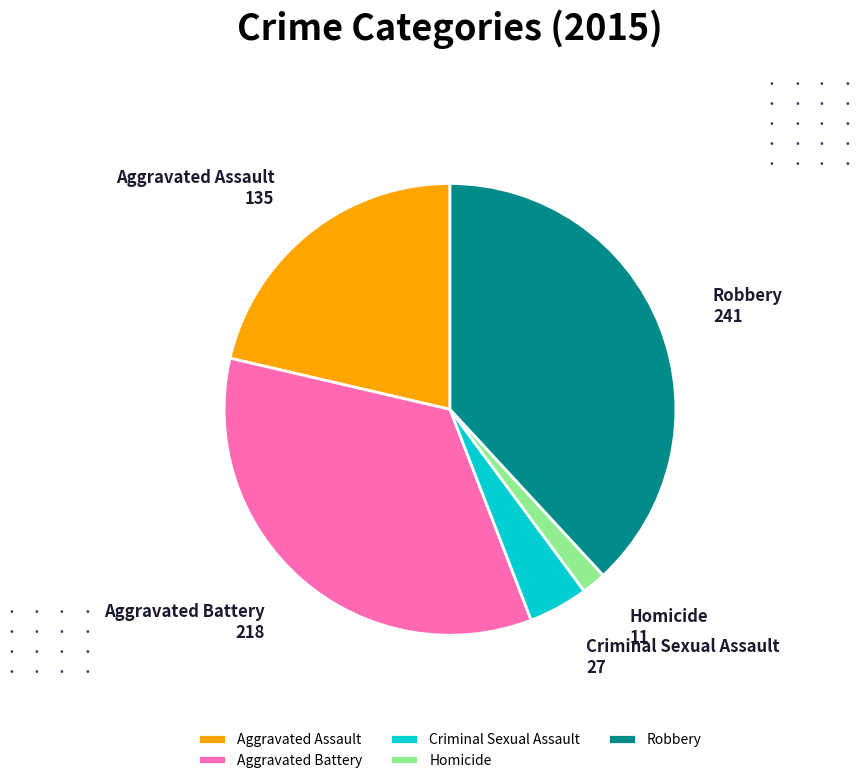

How many slices are in this pie chart?

5